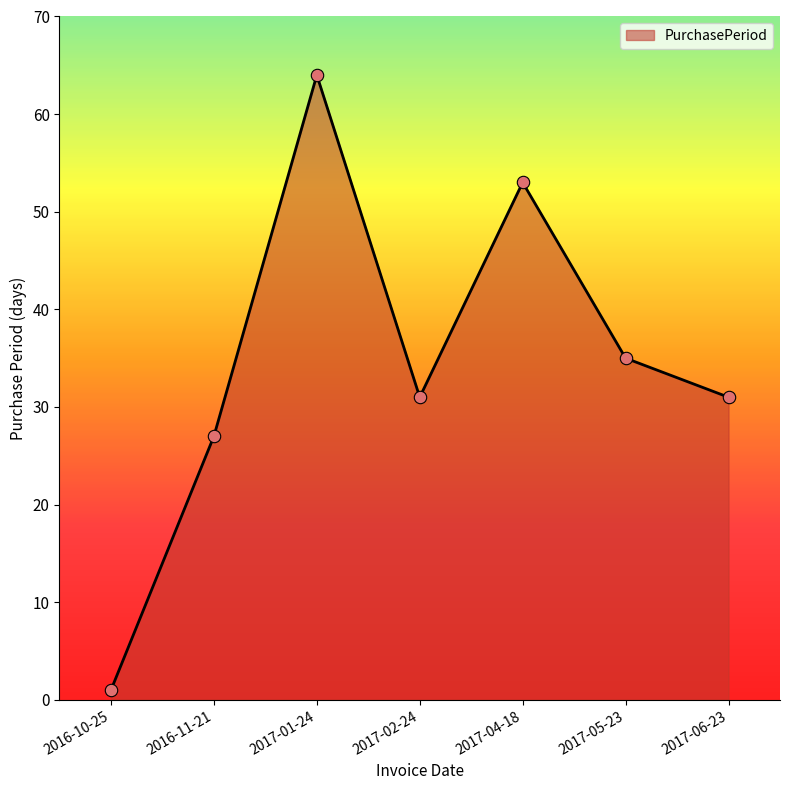

Between 2017-02-24 and 2017-01-24, which is larger?

2017-01-24